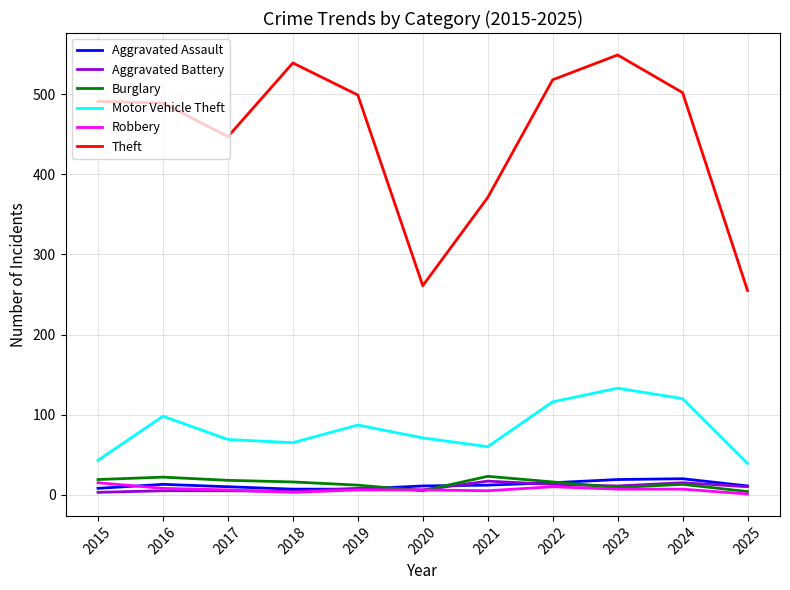

At which category is the sum across all series the highest?

2023